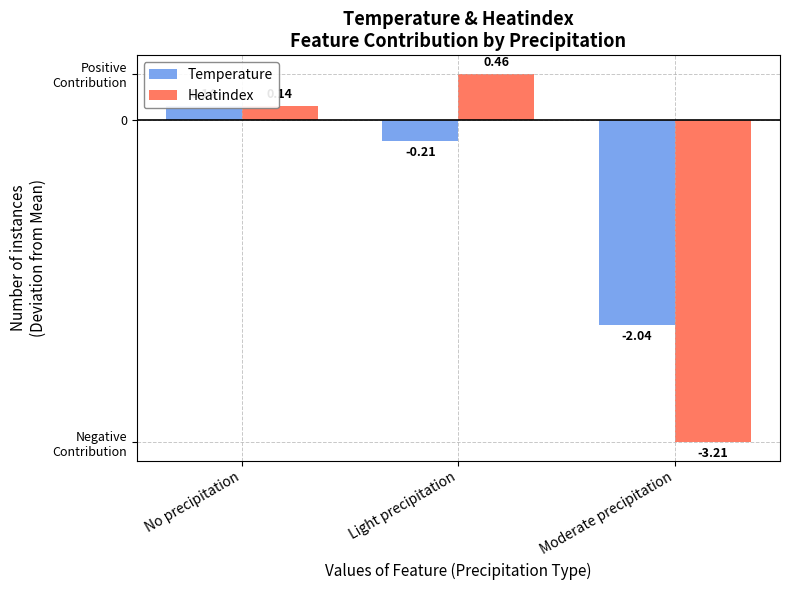

How many data points in Heatindex are less than 0?

1